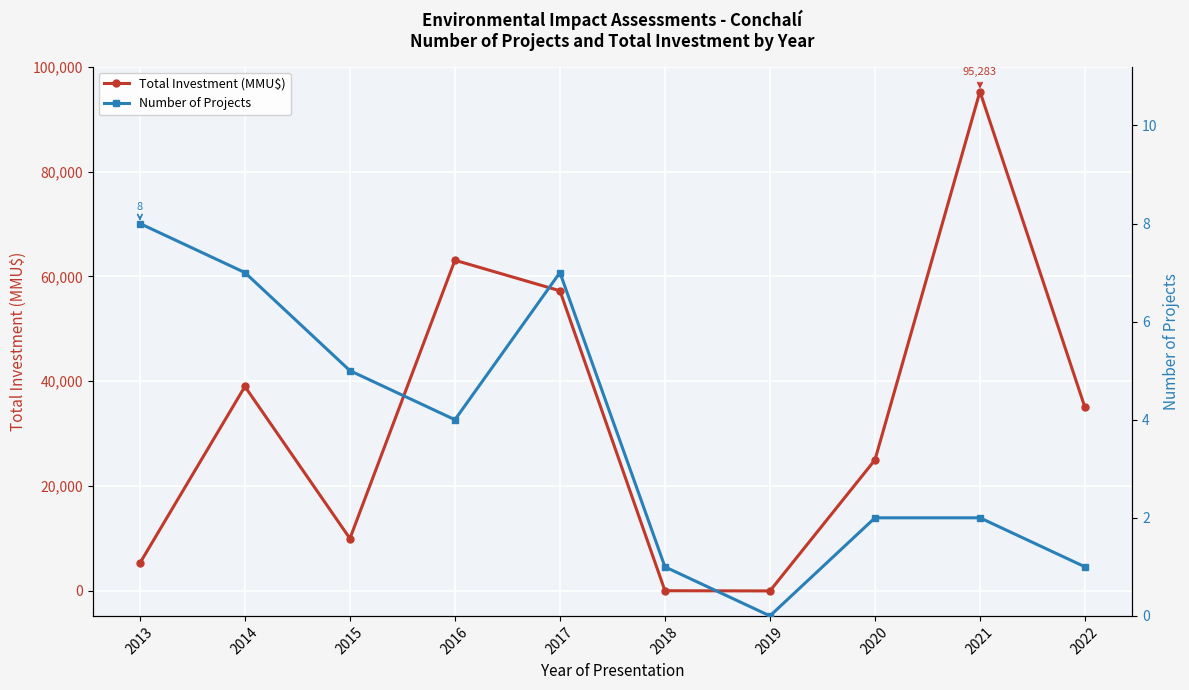

What is the approximate value of Total Investment (MMU$) at 2021, to the nearest 10?

95280